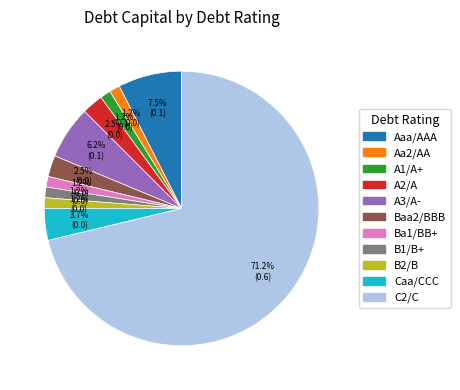

Which has a higher value, Caa/CCC or B2/B?

Caa/CCC